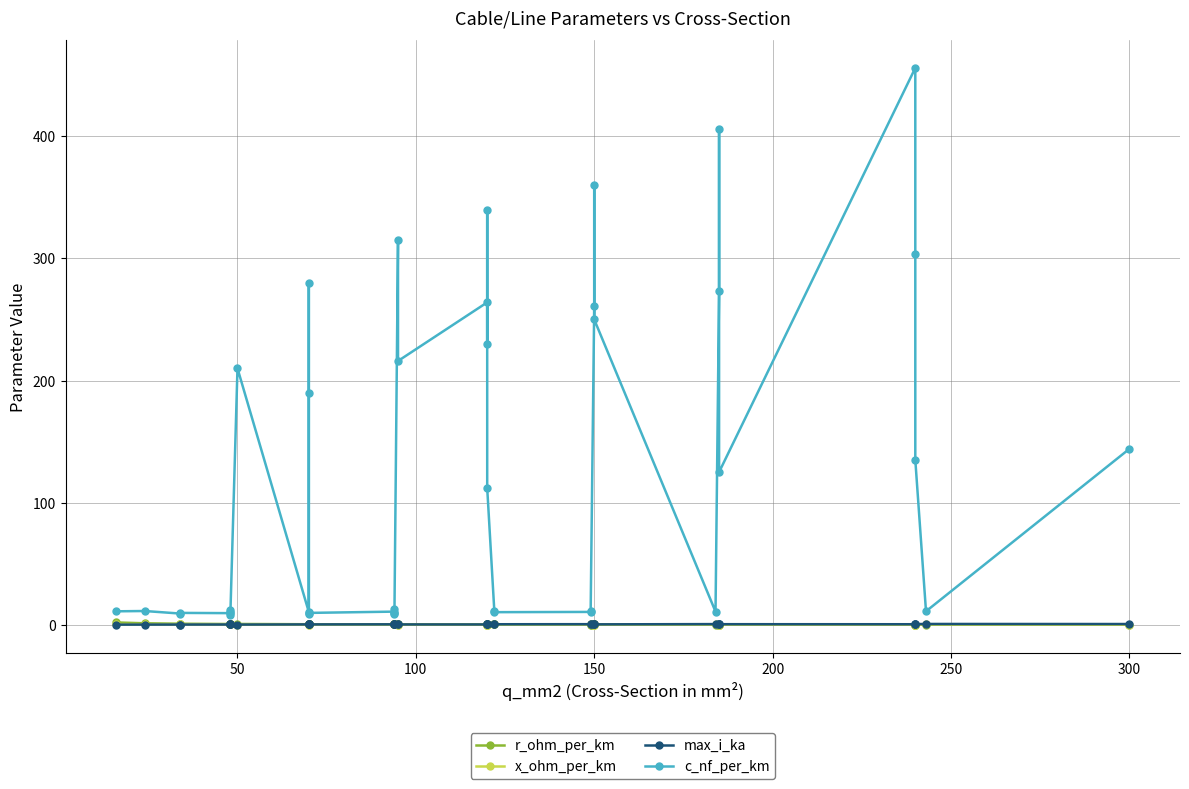

Reading left to right, list all the values displayed in this chart.

r_ohm_per_km: 1.9	1.2	0.8	0.8	0.6	0.6	0.6	0.6	0.6	0.4	0.4	0.4	0.4	0.4	0.3	0.3	0.3	0.3	0.3	0.3	0.2	0.3	0.3	0.2	0.2	0.2	0.2	0.2	0.2	0.2	0.2	0.2	0.2	0.2	0.1	0.1	0.1	0.1	0.1	0.1
x_ohm_per_km: 0.3	0.3	0.4	0.4	0.4	0.3	0.3	0.5	0.1	0.3	0.1	0.1	0.5	0.4	0.3	0.3	0.4	0.3	0.1	0.1	0.1	0.1	0.1	0.2	0.3	0.3	0.3	0.3	0.1	0.1	0.1	0.3	0.1	0.1	0.2	0.1	0.1	0.1	0.3	0.1
max_i_ka: 0.1	0.1	0.2	0.2	0.2	0.2	0.2	0.2	0.1	0.3	0.2	0.2	0.3	0.3	0.3	0.3	0.3	0.3	0.2	0.3	0.2	0.3	0.3	0.4	0.4	0.4	0.5	0.5	0.3	0.3	0.3	0.5	0.4	0.4	0.5	0.4	0.4	0.5	0.6	0.6
c_nf_per_km: 11.0	11.2	9.2	9.7	9.5	12.2	10.1	8.0	210.0	10.4	280.0	190.0	8.4	9.7	10.8	13.2	8.7	10.0	315.0	216.0	264.0	230.0	340.0	112.0	11.1	10.3	10.5	11.2	261.0	360.0	250.0	10.8	273.0	406.0	125.0	456.0	304.0	135.0	11.0	144.0